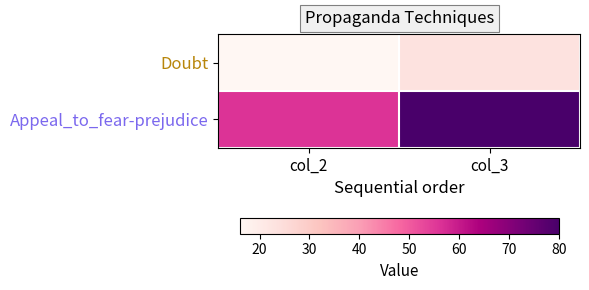

Count the number of categories in the chart.

2